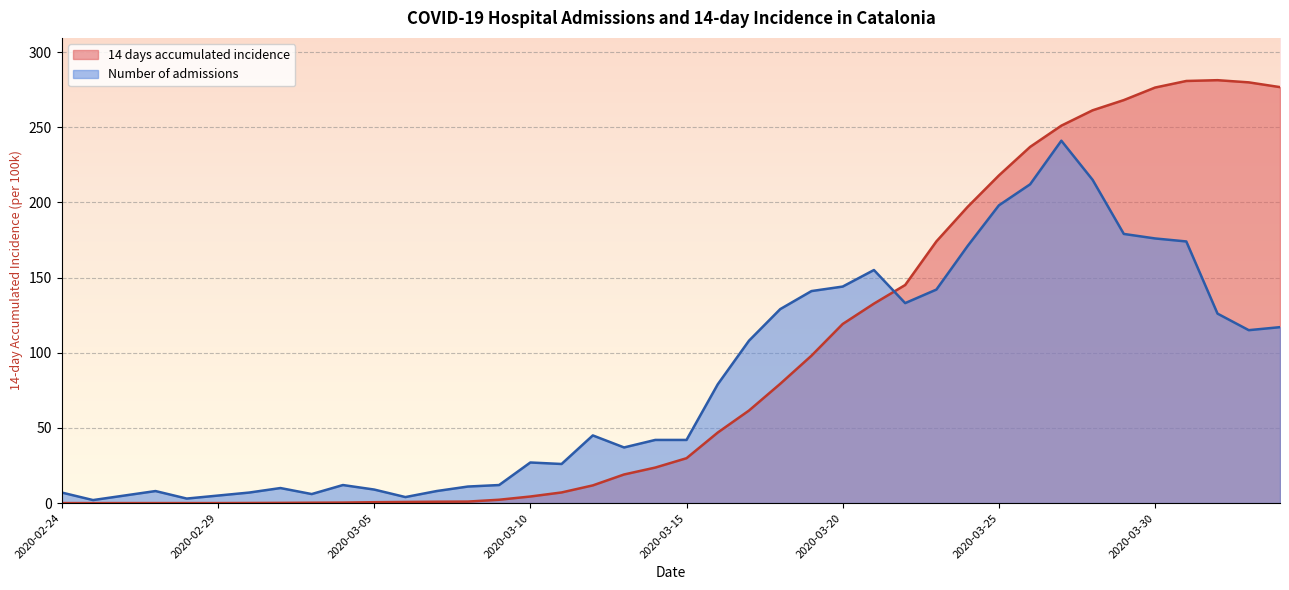

True or false: Number of admissions and 14 days accumulated incidence intersect in this chart.

True